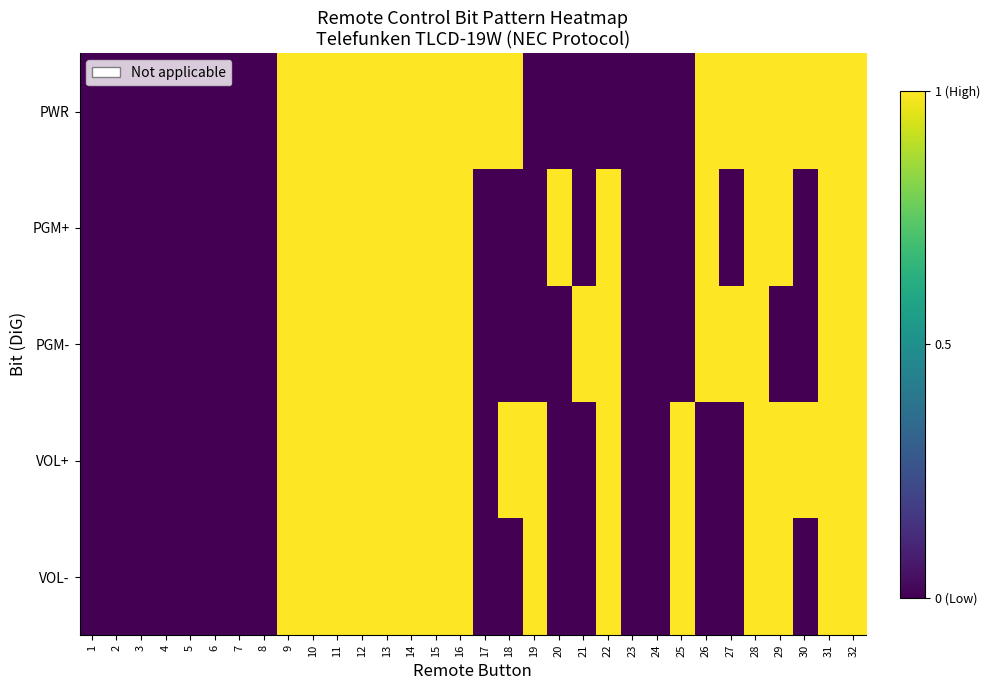

List the series in order of their peak value, lowest first.

PWR, PGM+, PGM-, VOL+, VOL-